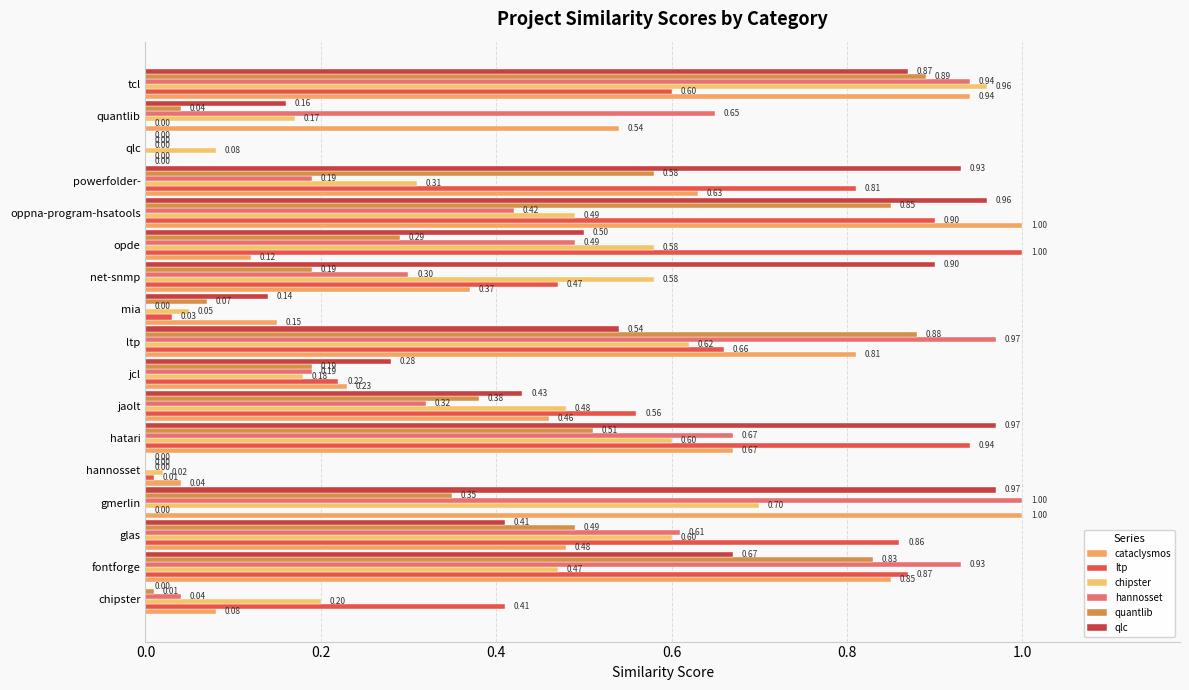

Count the number of categories in the chart.

17